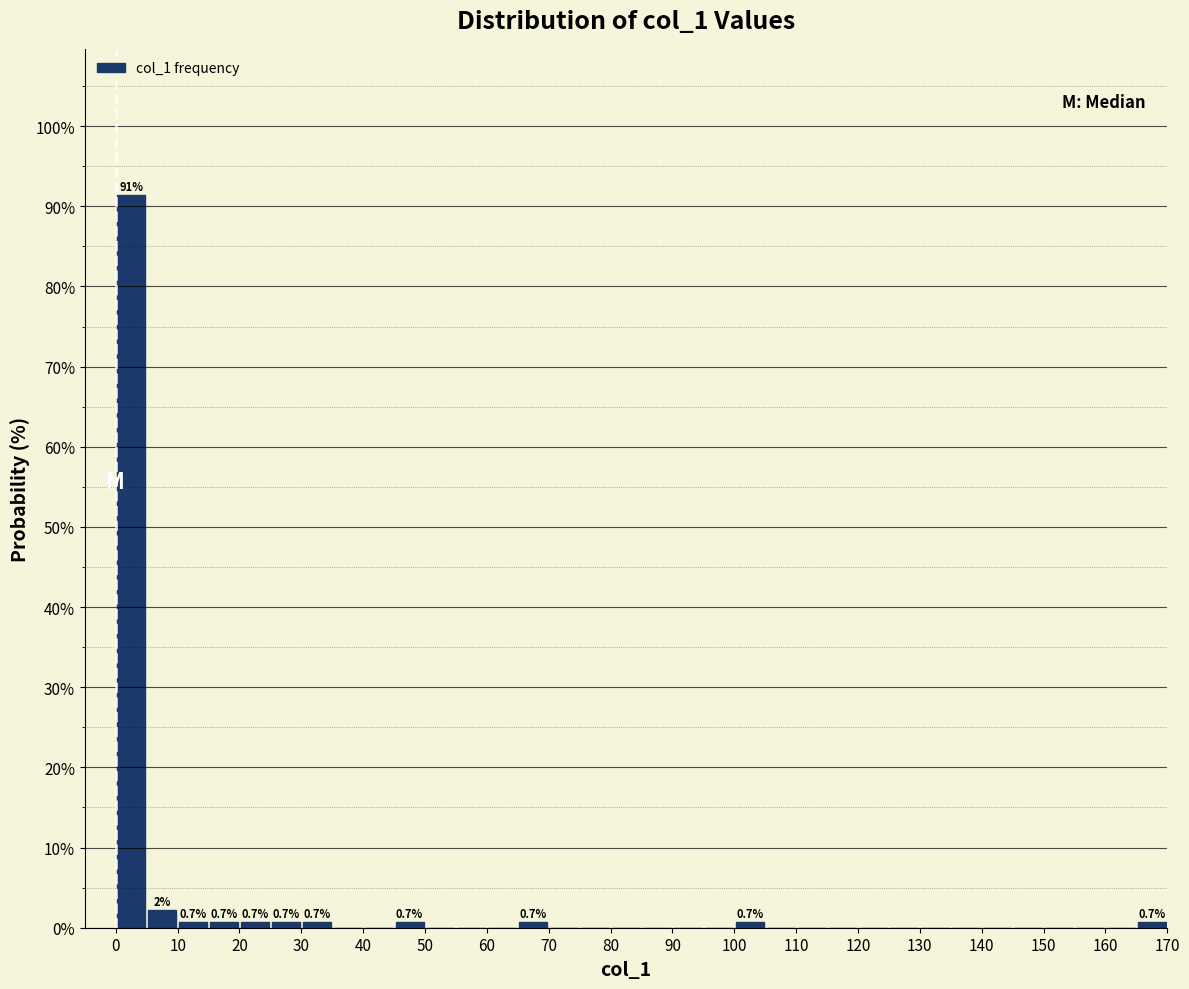

Which range on the x-axis has the tallest bar?

0 to 5